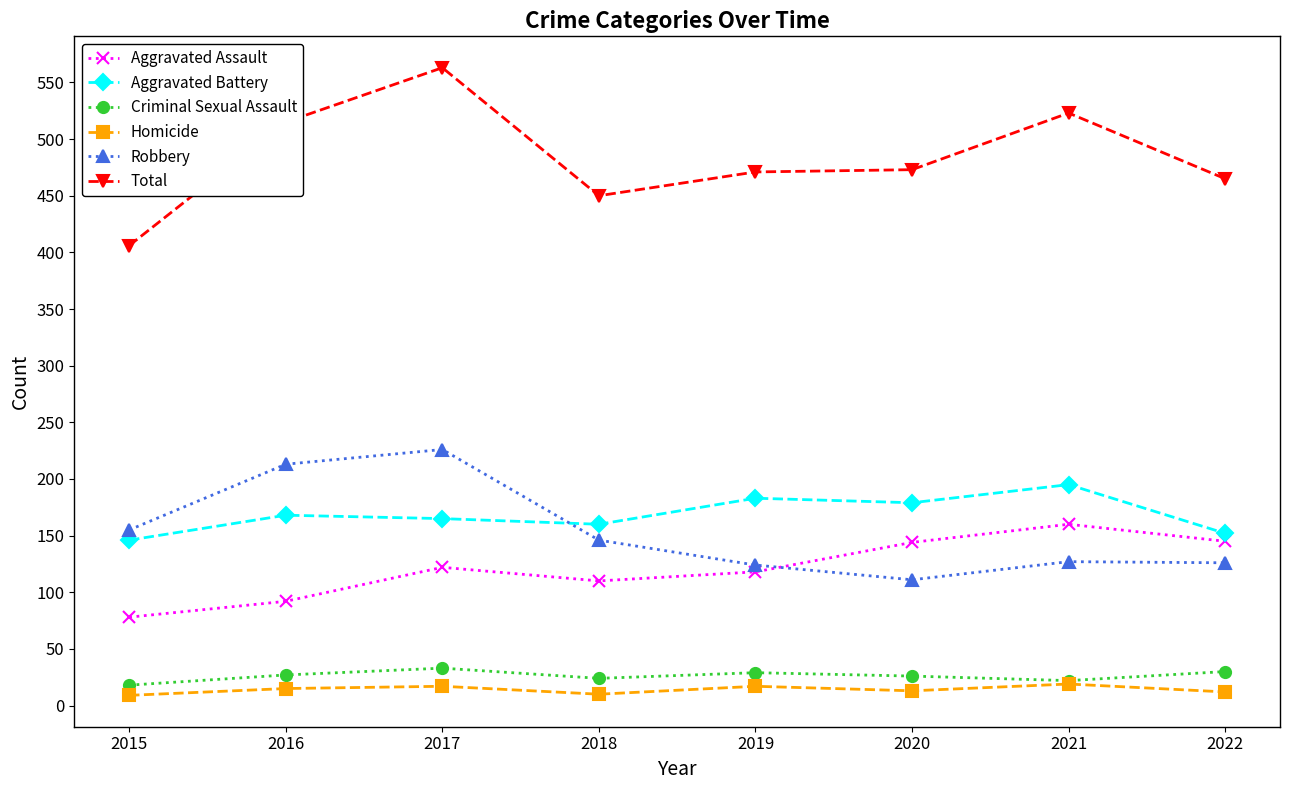

What is the difference between the maximum and minimum values in the Robbery series?

115